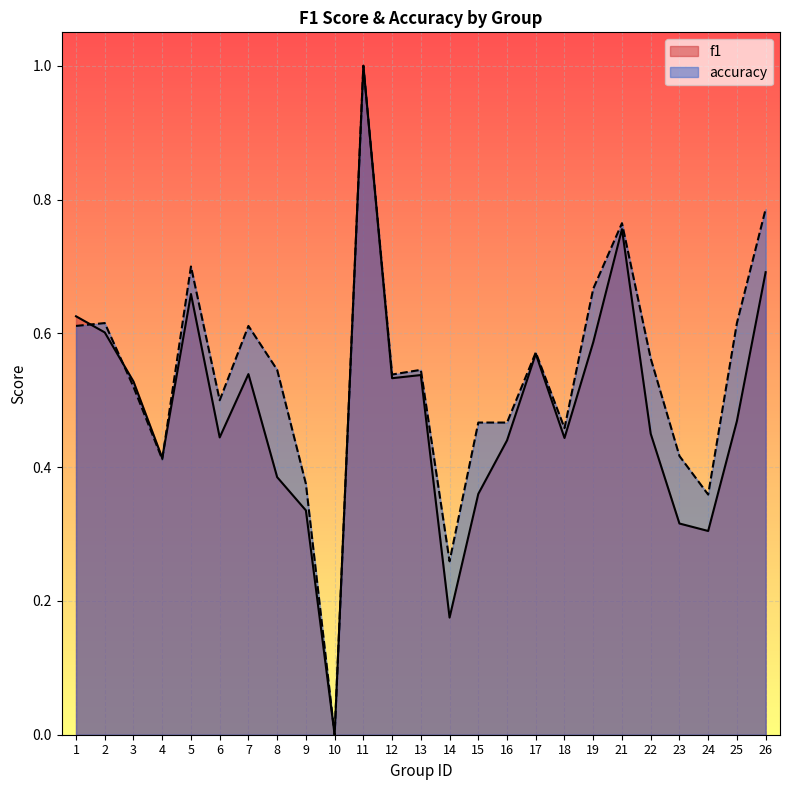

True or false: f1 has more than 0 points higher than both neighbors.

True